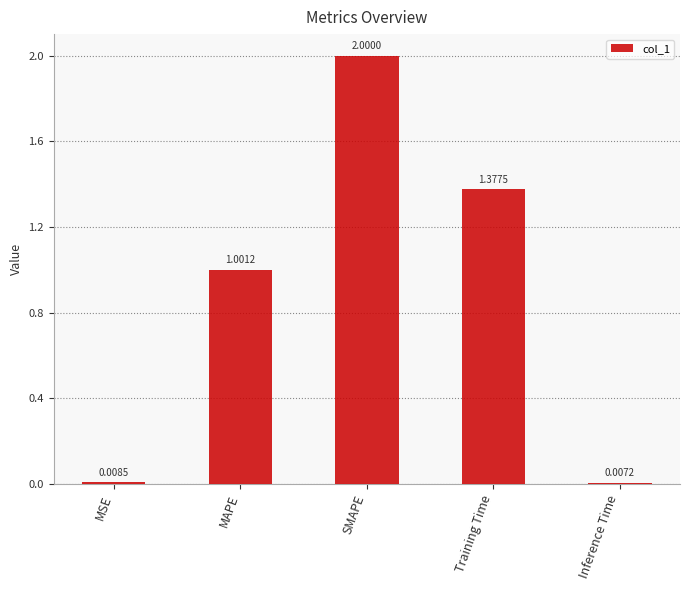

How many bars are there in total?

5